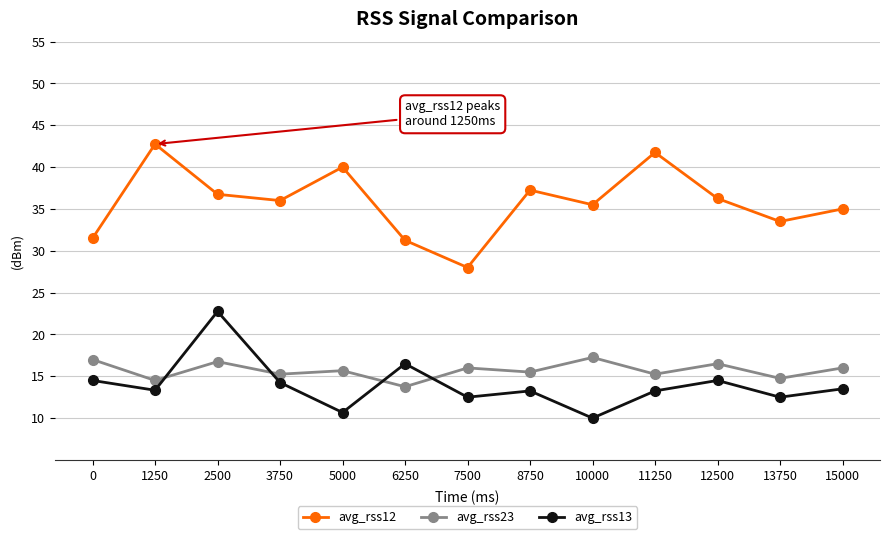

True or false: avg_rss13 has a value of 13.2 at 11250.

True